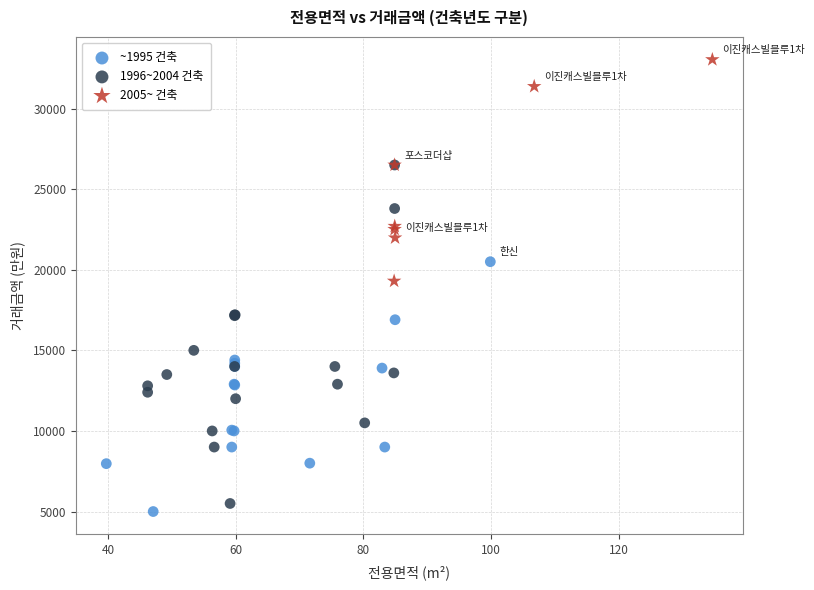

Which series has the widest spread of Y values?

1996~2004 건축